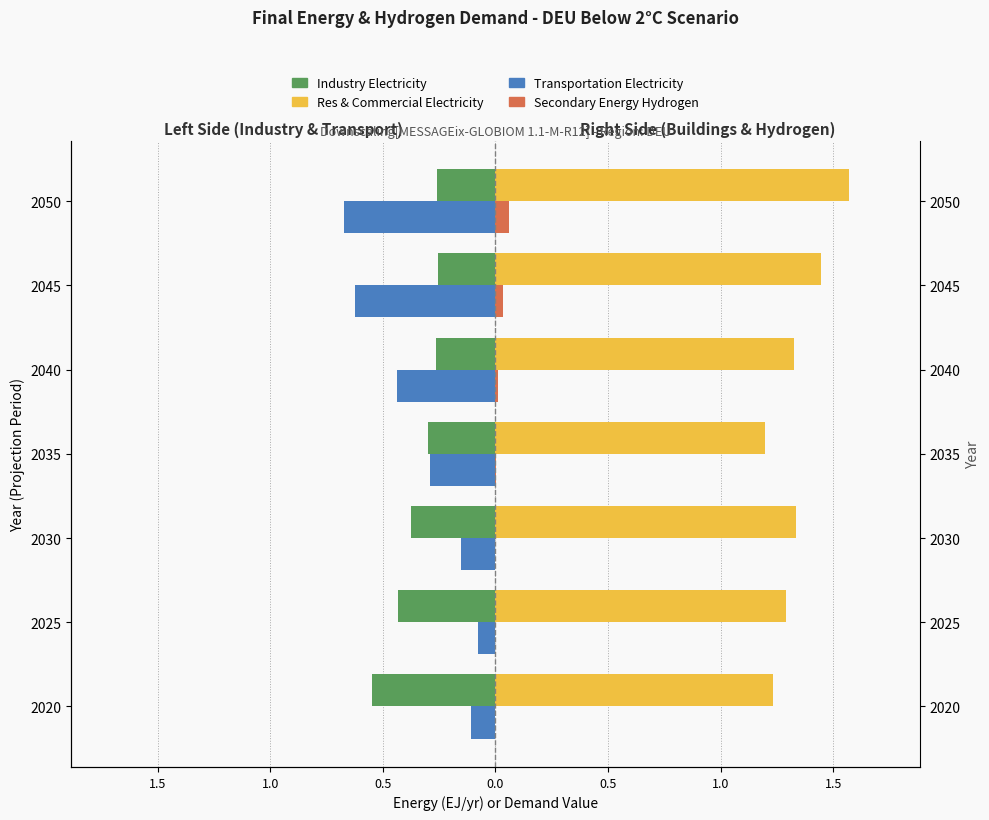

Rank the series at 2025 from lowest to highest value.

Industry Electricity, Transportation Electricity, Secondary Energy Hydrogen, Res & Commercial Electricity